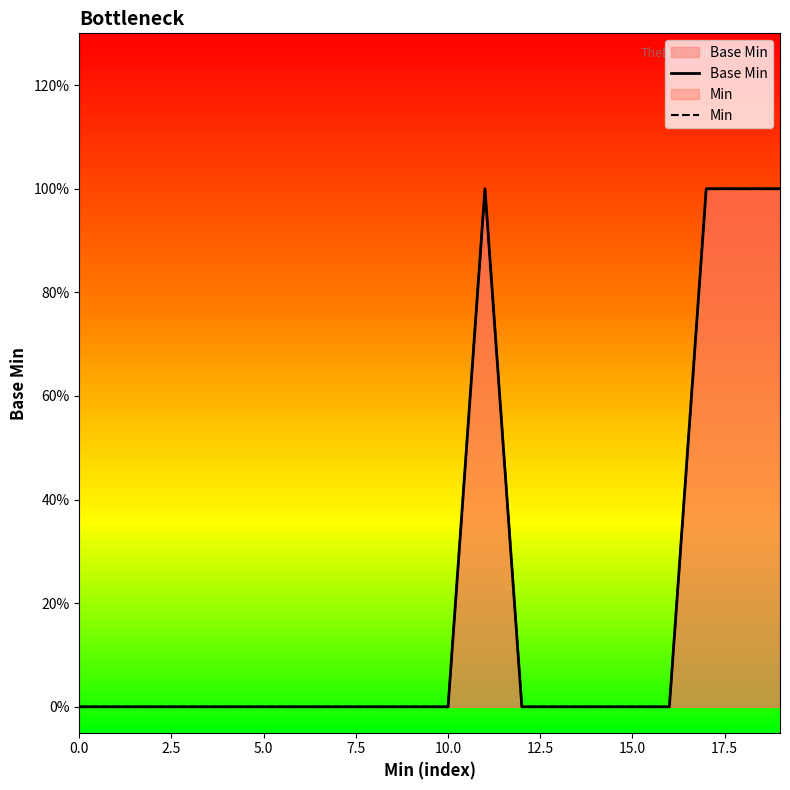

How many lines are shown in the chart?

2